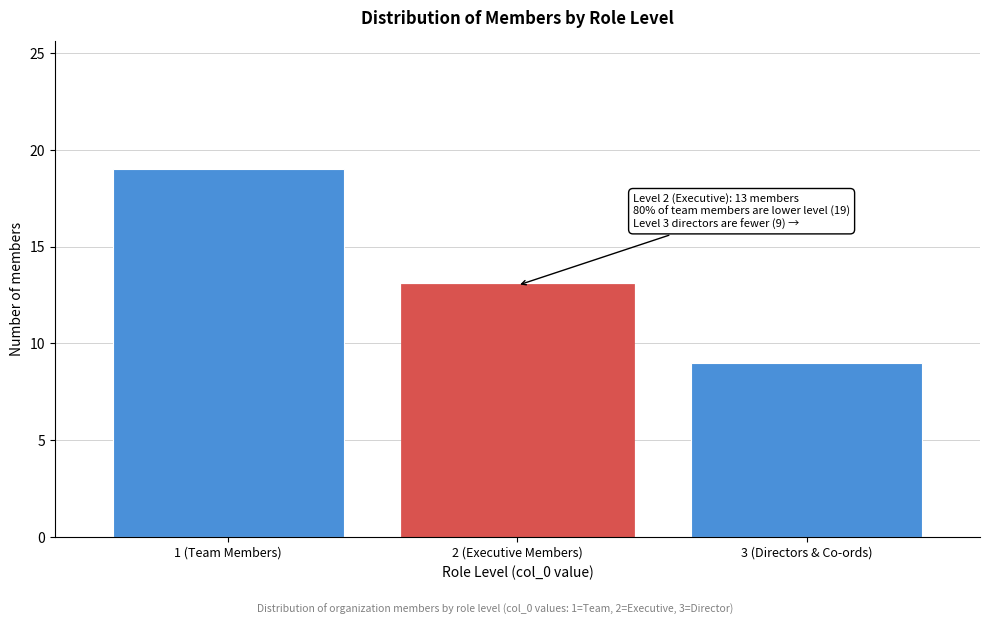

Reading right to left, list all the values displayed in this chart.

3 (Directors & Co-ords)=9	2 (Executive Members)=13	1 (Team Members)=19